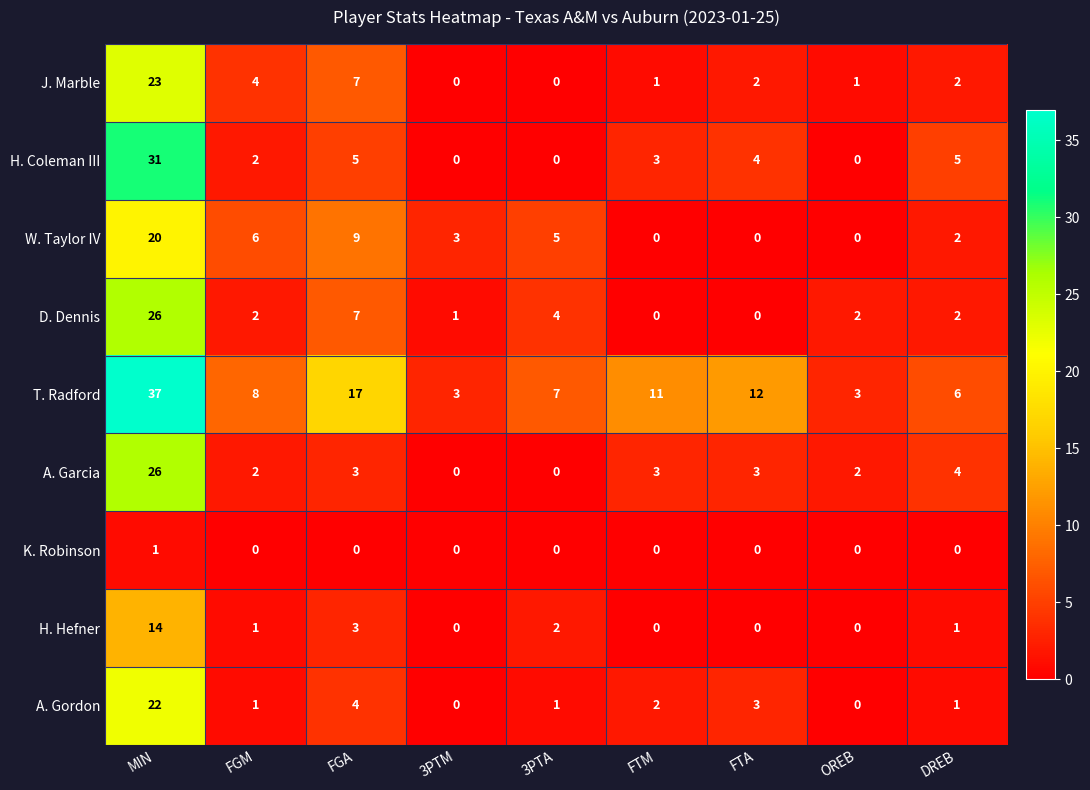

The A. Gordon series shows 1 at DREB. True or false?

True